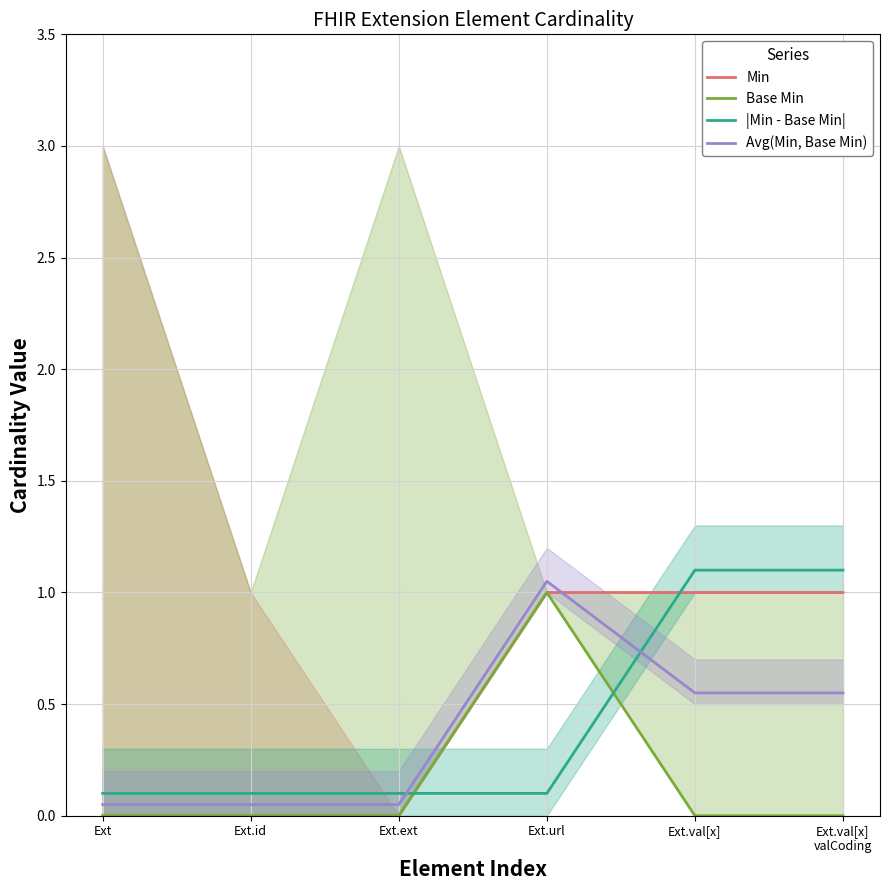

Does the chart display data point markers on the line(s)?

No